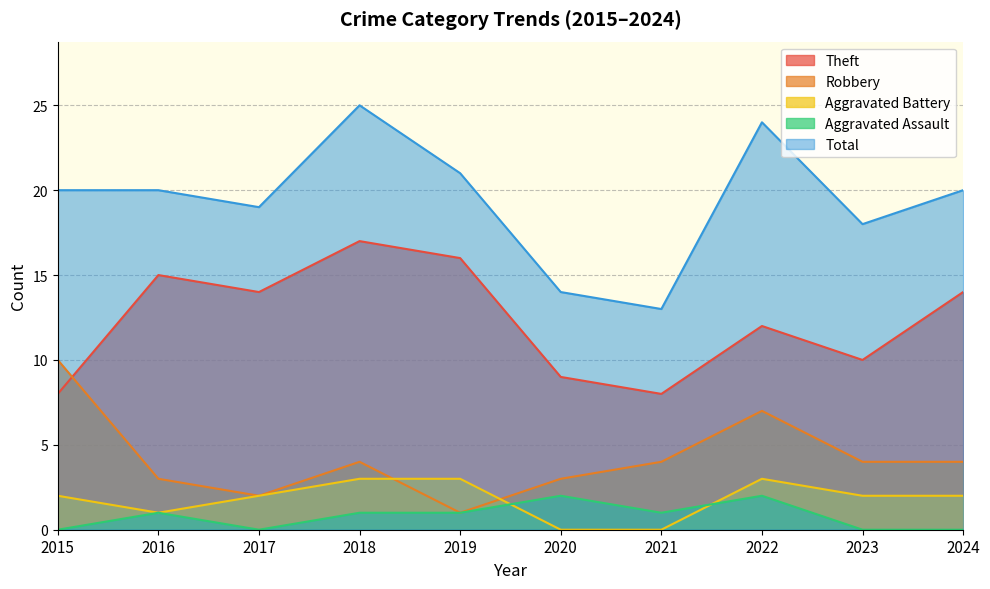

At which label does Aggravated Assault reach its peak?

2020